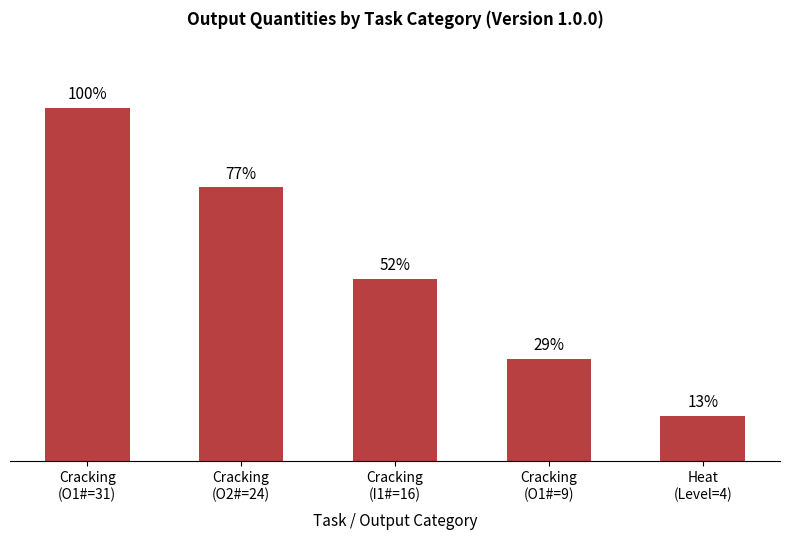

Does the chart contain any negative values?

No